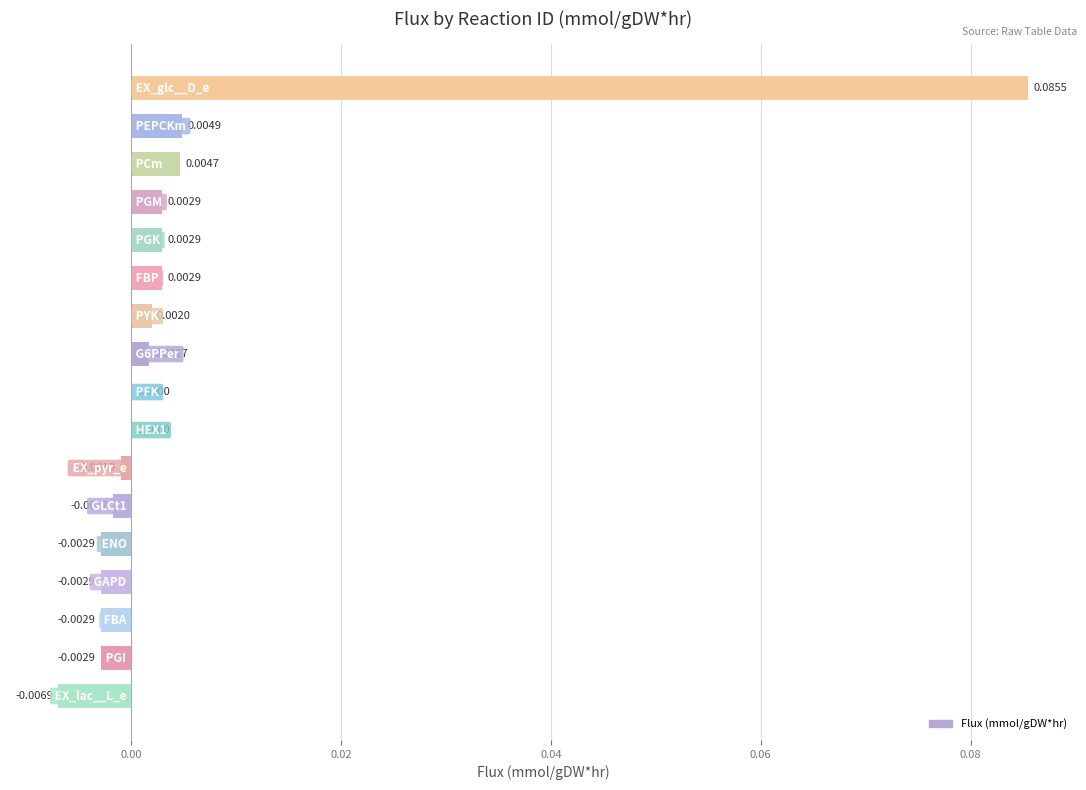

Are the bars horizontal?

Yes